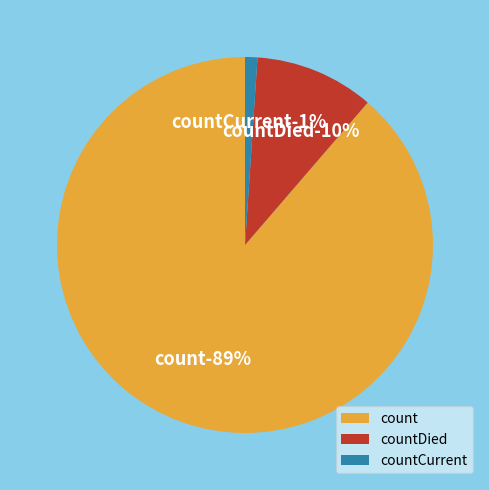

What percentage is NOT represented by countDied?

89.7%